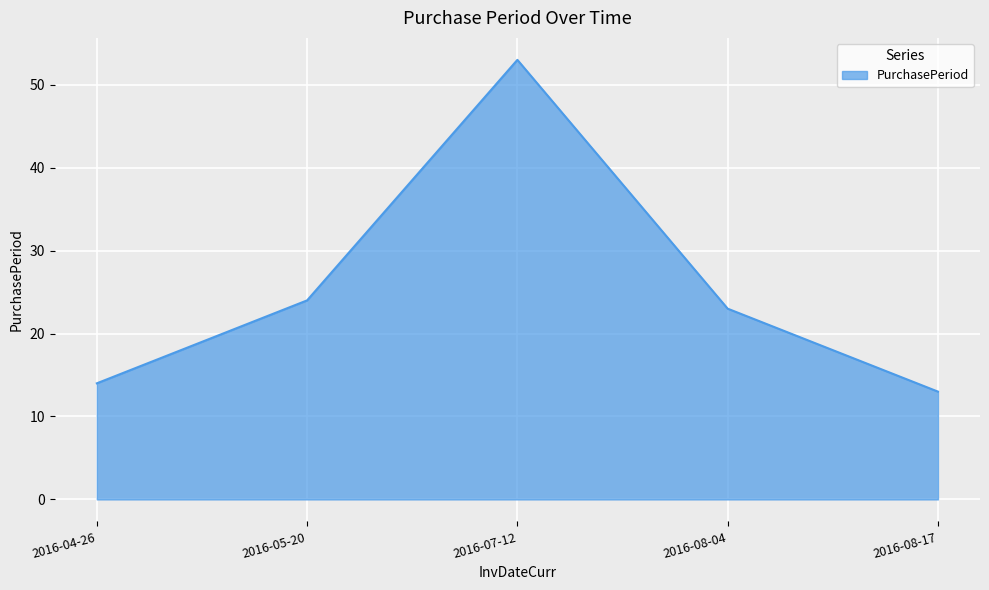

How many series are shown in this chart?

1